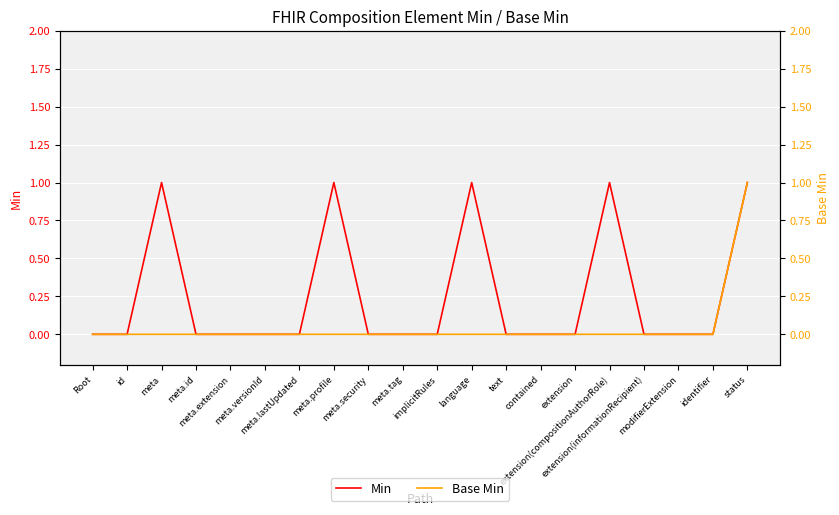

Reading left to right, list all the values displayed in this chart.

Min: 0	0	1	0	0	0	0	1	0	0	0	1	0	0	0	1	0	0	0	1
Base Min: 0	0	0	0	0	0	0	0	0	0	0	0	0	0	0	0	0	0	0	1